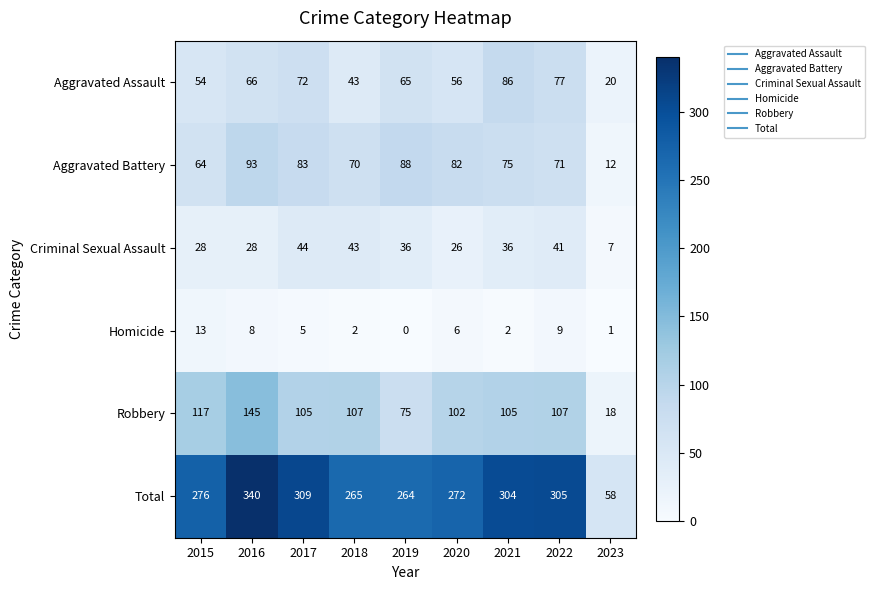

What is the approximate value of Total at 2017, to the nearest 50?

300